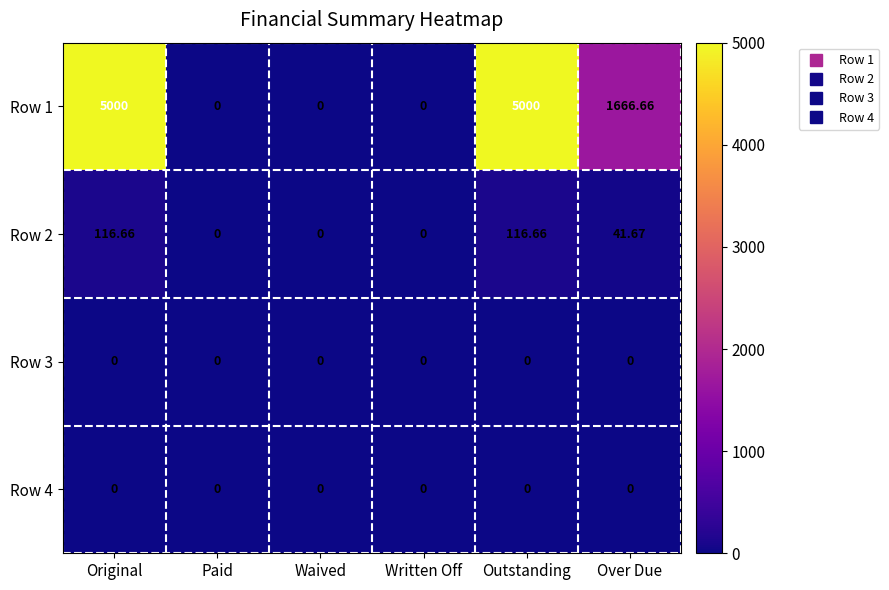

What is the total value across all series at Outstanding?

5116.7